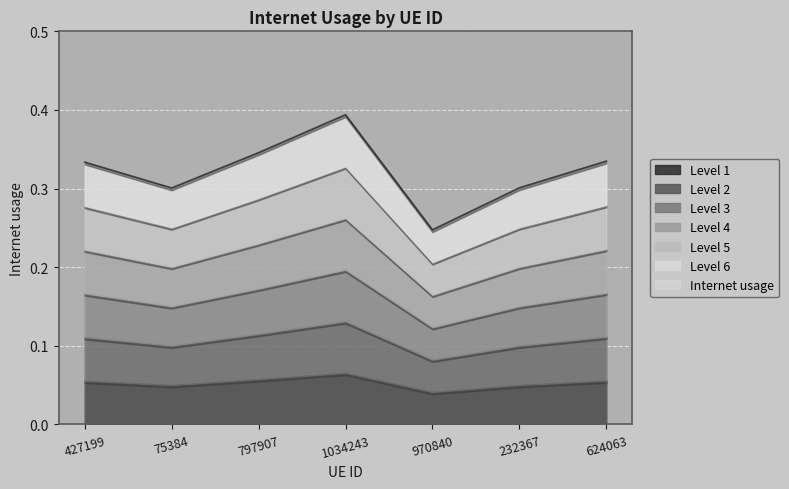

Rank the categories by value from lowest to highest.

970840, 75384, 232367, 427199, 624063, 797907, 1034243